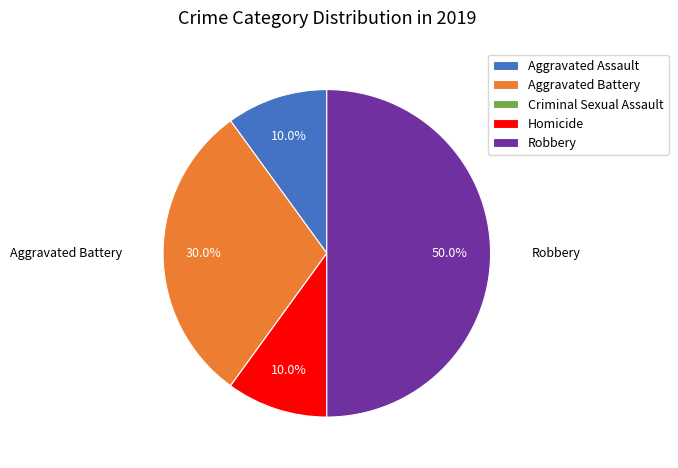

The Robbery slice represents 50% of the pie. True or false?

True